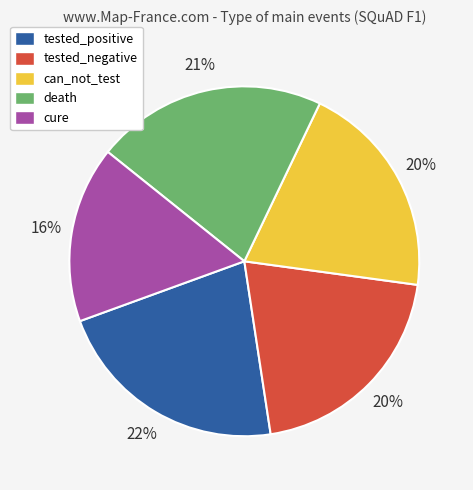

To the nearest percent, what portion does death represent?

21%